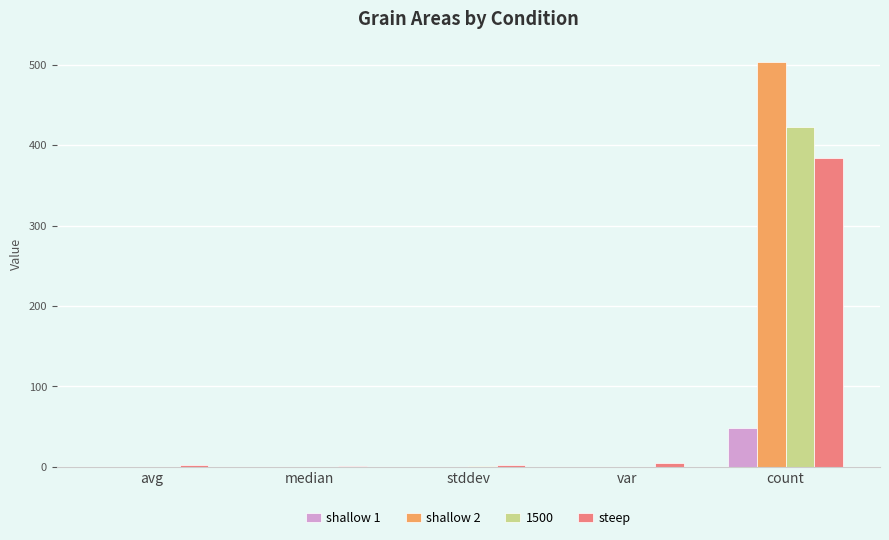

Does the chart contain stacked bars?

No